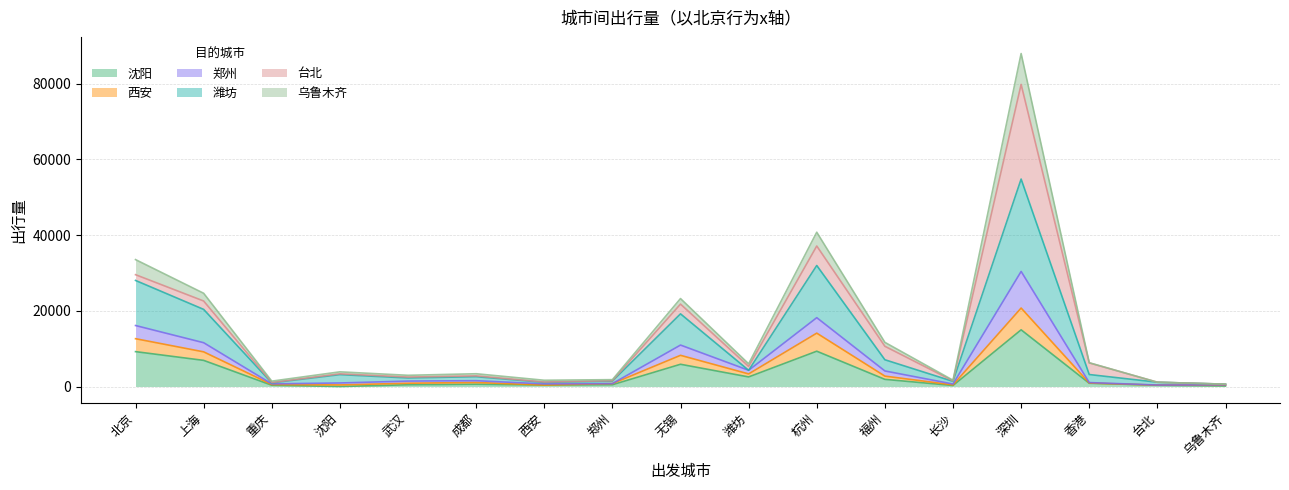

What are all the series names shown in the legend?

沈阳, 西安, 郑州, 潍坊, 台北, 乌鲁木齐